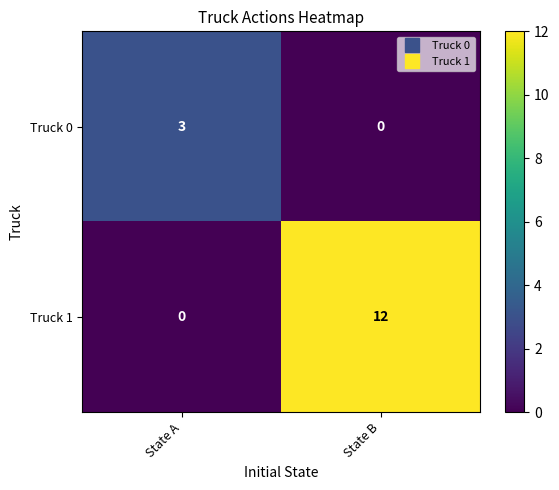

What is the difference between the maximum and minimum values in the Truck 0 series?

3